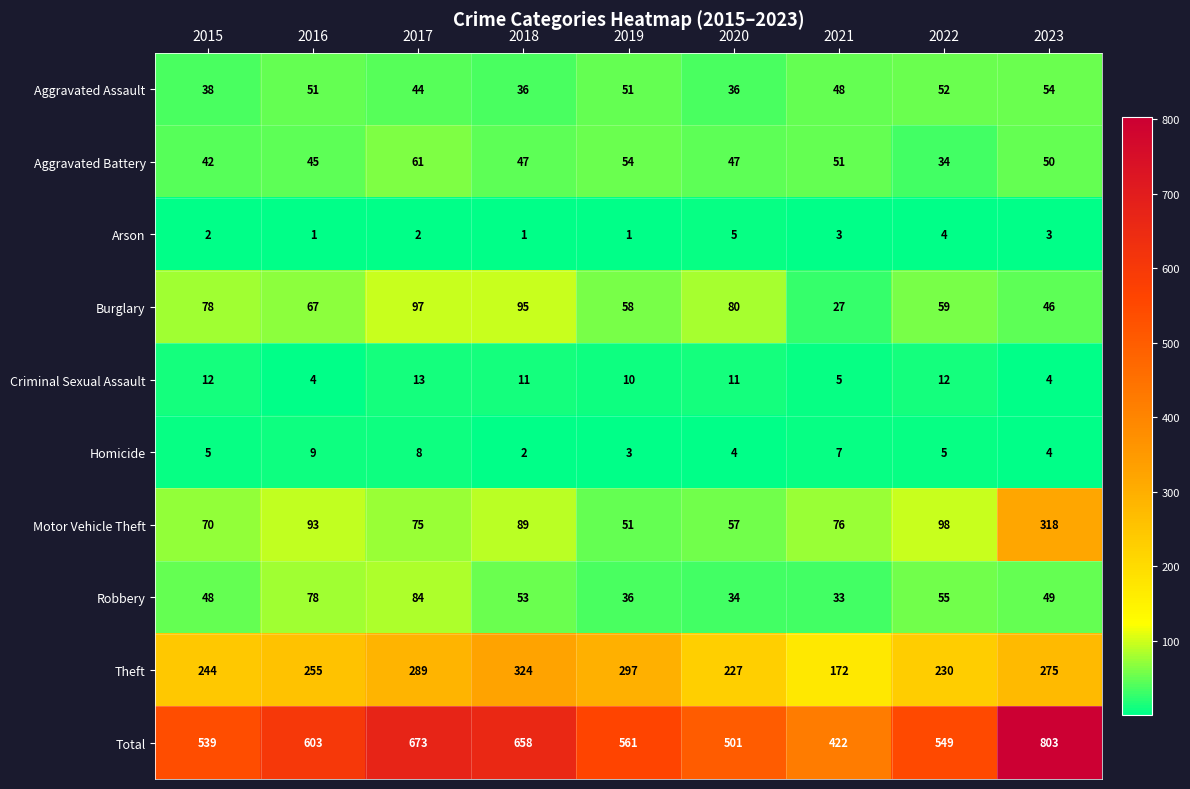

Which series has the widest spread of values?

Total